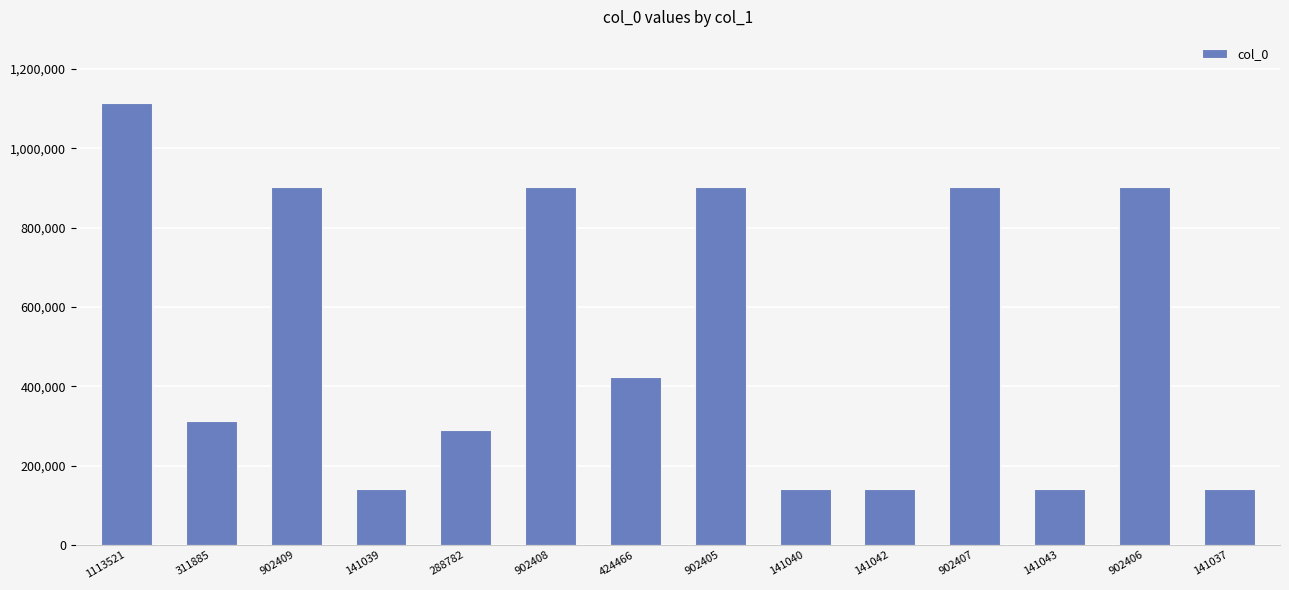

Does the chart contain stacked bars?

No